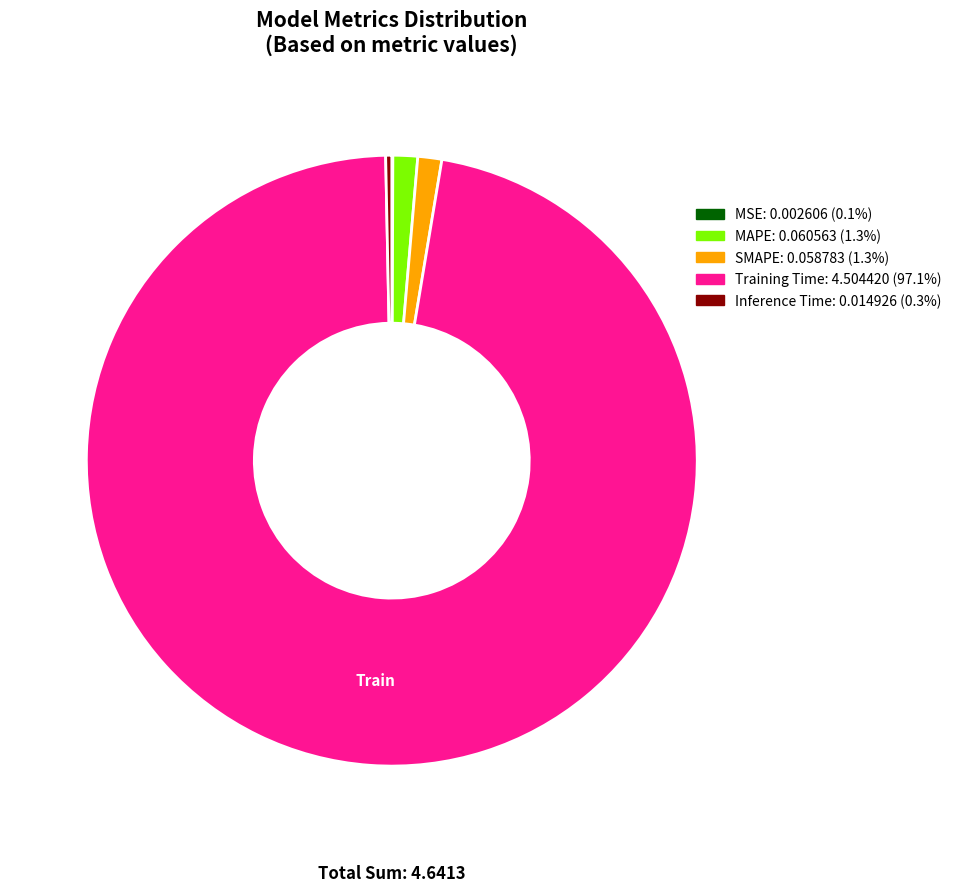

True or false: Training Time accounts for 97% of the total.

True